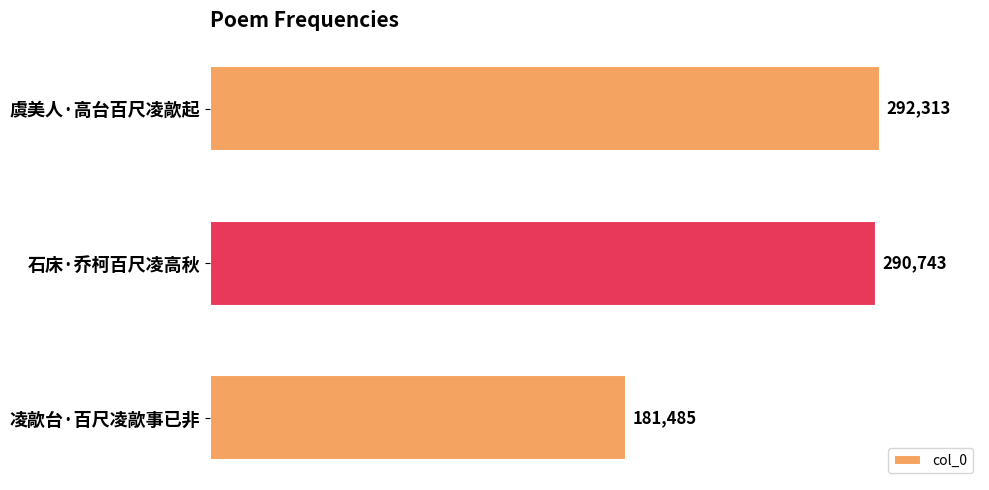

How many bars are there in total?

3